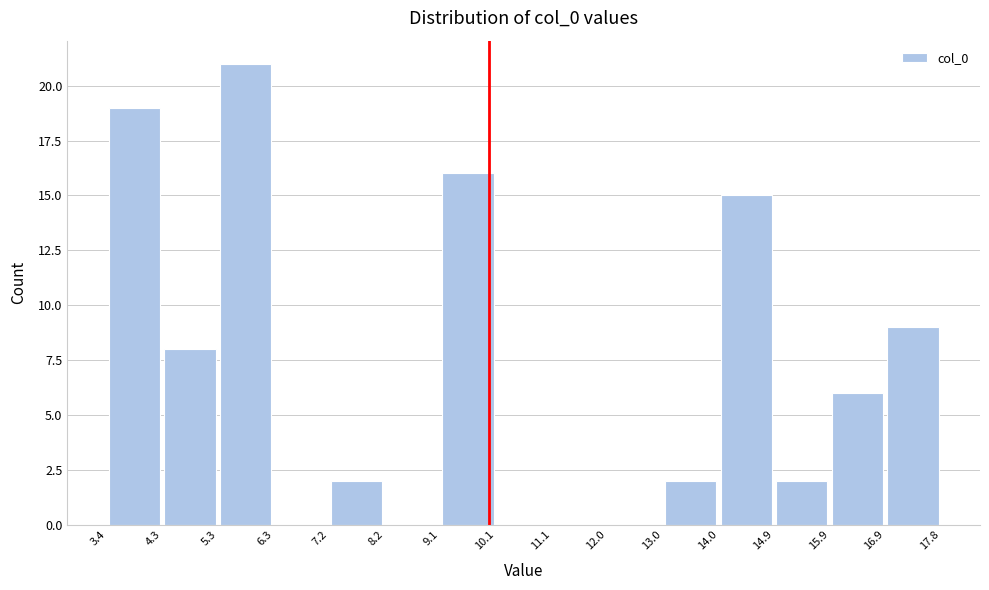

Reading left to right, list every bar in this chart as the range it spans on the x-axis followed by its height. The values are not printed on the chart, so give them approximately, as read against the axis.

3.4 to 4.3: 19
4.3 to 5.3: 8
5.3 to 6.3: 21
6.3 to 7.2: 0
7.2 to 8.2: 2
8.2 to 9.1: 0
9.1 to 10.1: 16
10.1 to 11.1: 0
11.1 to 12.0: 0
12.0 to 13.0: 0
13.0 to 14.0: 2
14.0 to 14.9: 15
14.9 to 15.9: 2
15.9 to 16.9: 6
16.9 to 17.8: 9